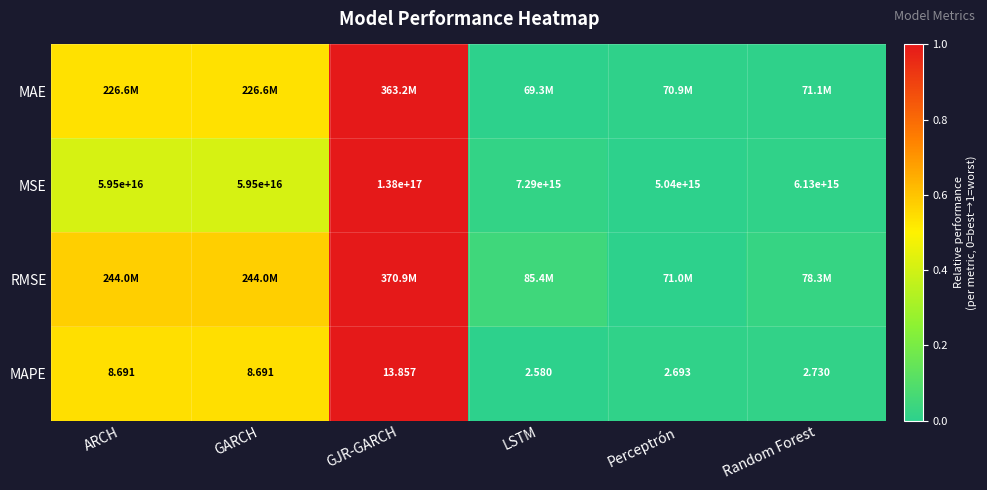

Where does the MAPE series first go above 8?

ARCH